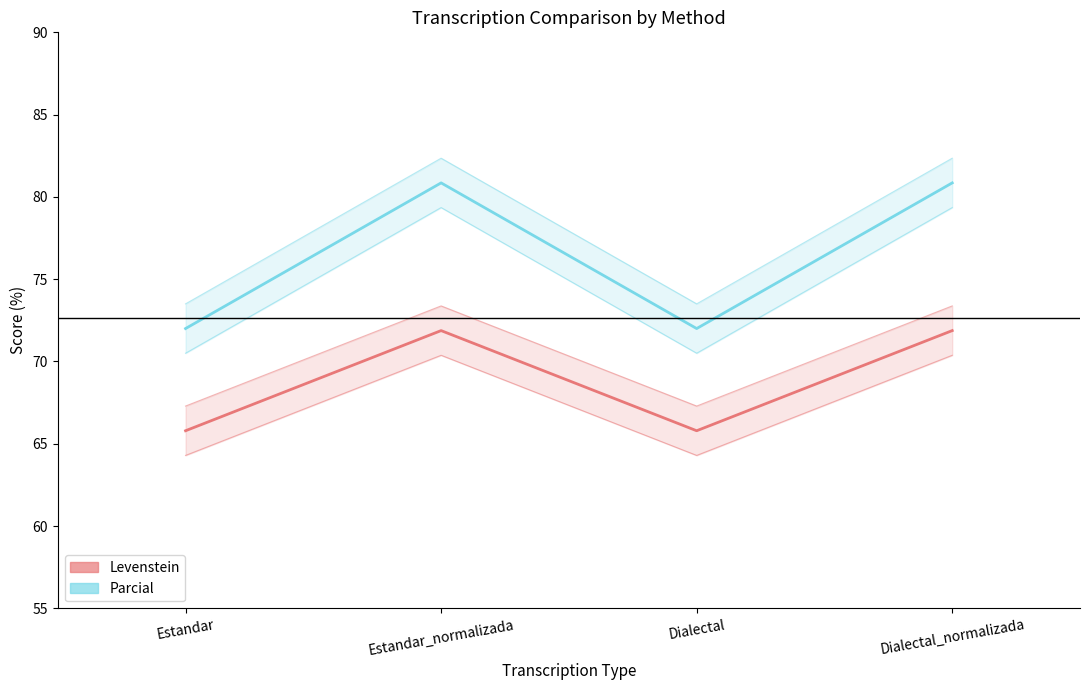

Which series has the largest total across all categories?

Parcial